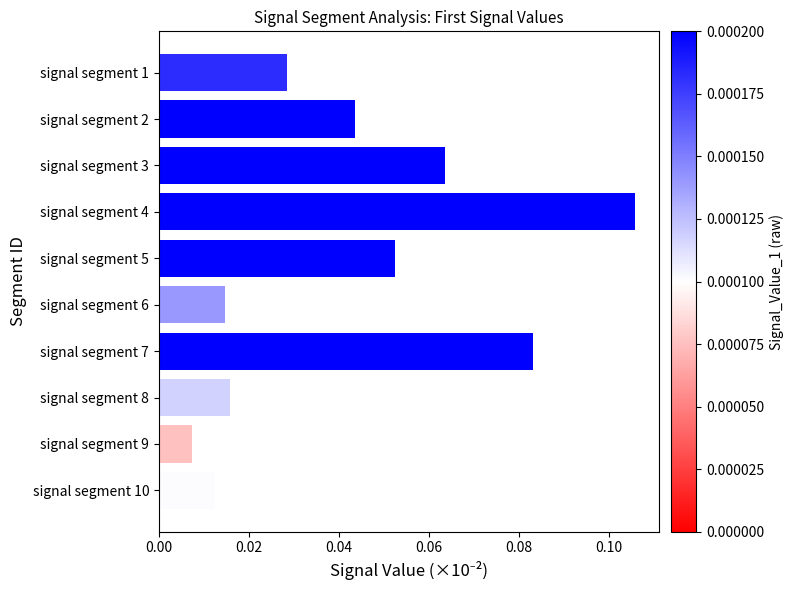

The value at signal segment 7 is 0.0. True or false?

False